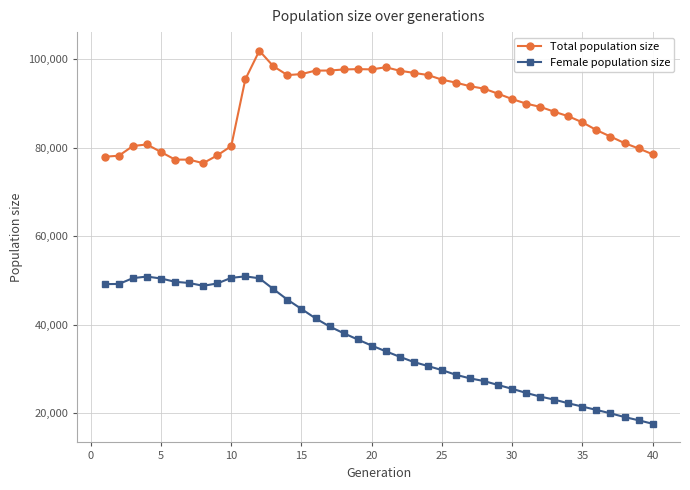

What is the average value of the Female population size series?

35839